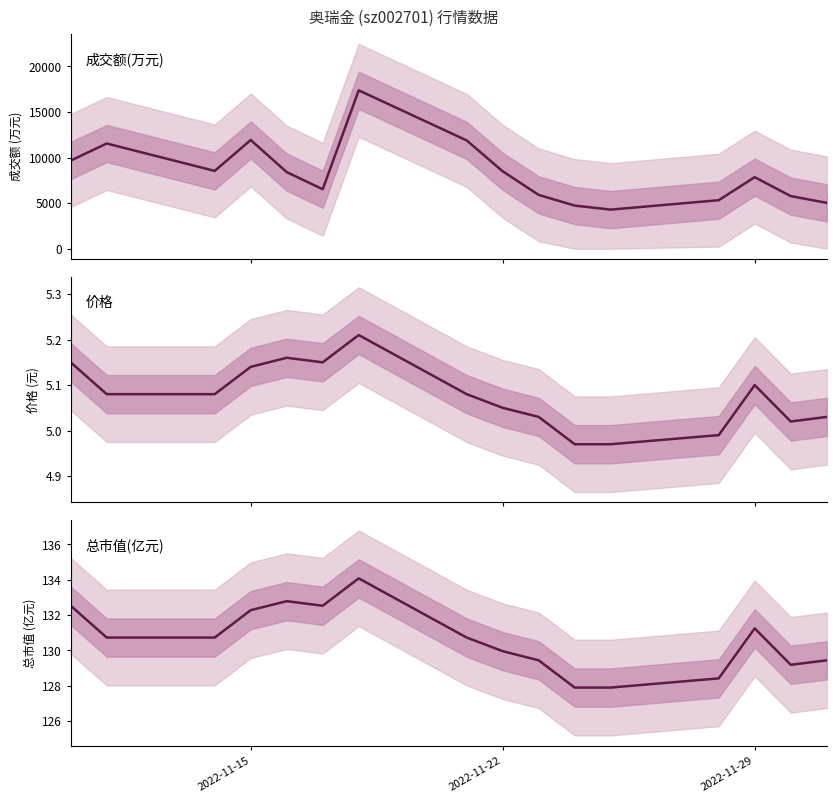

True or false: 价格 has a value of 1.7 at 2022-11-29.

False